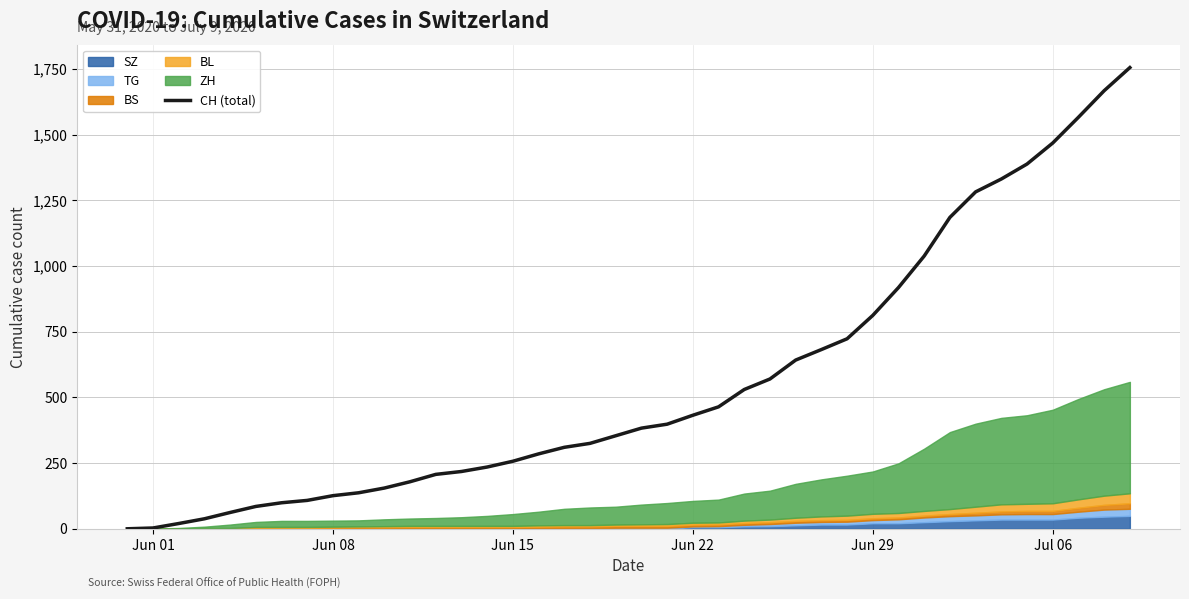

What is the maximum value for CH (total)?

1755